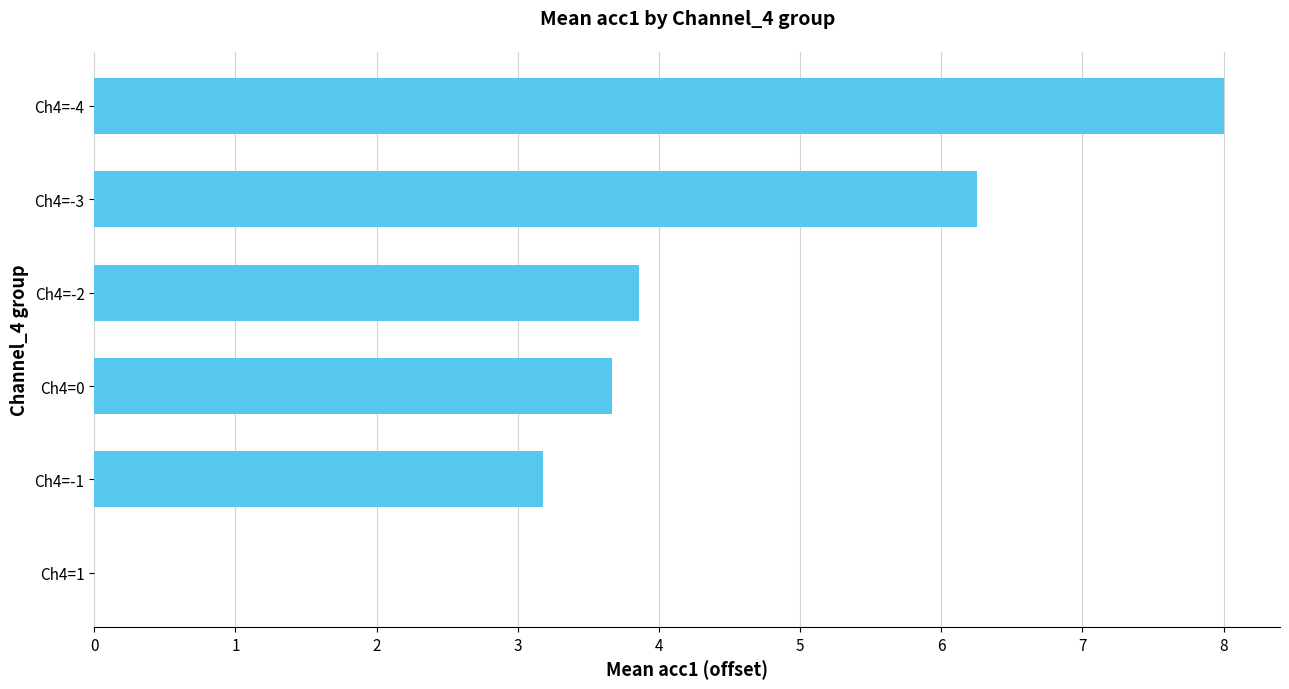

What is the sum of the values at Ch4=-2 and Ch4=0?

7.5